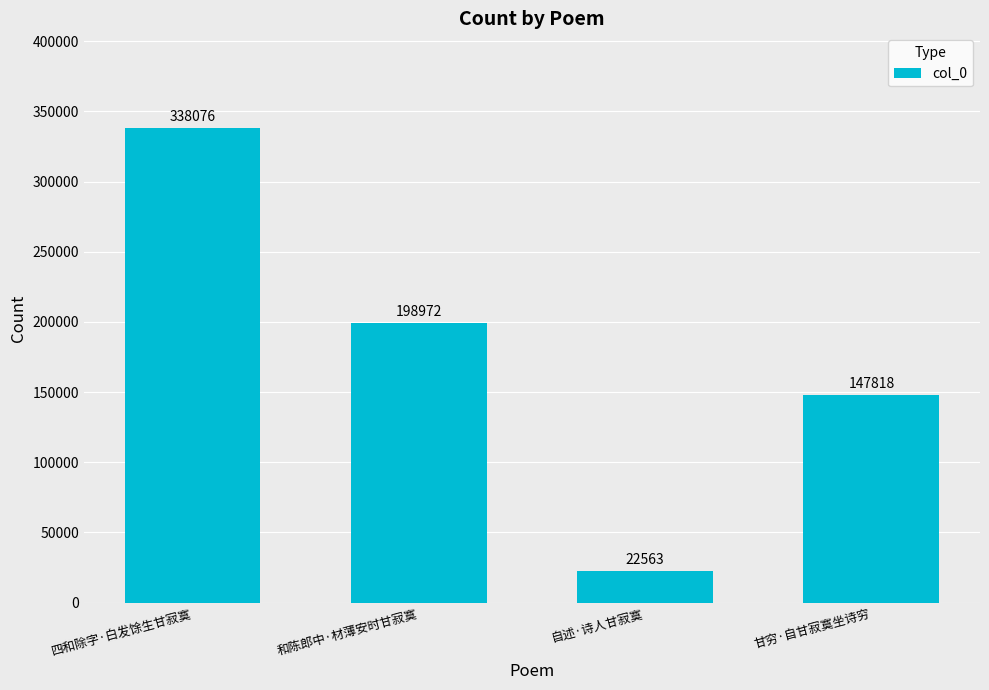

Which label corresponds to the smallest value in the chart?

自述·诗人甘寂寞